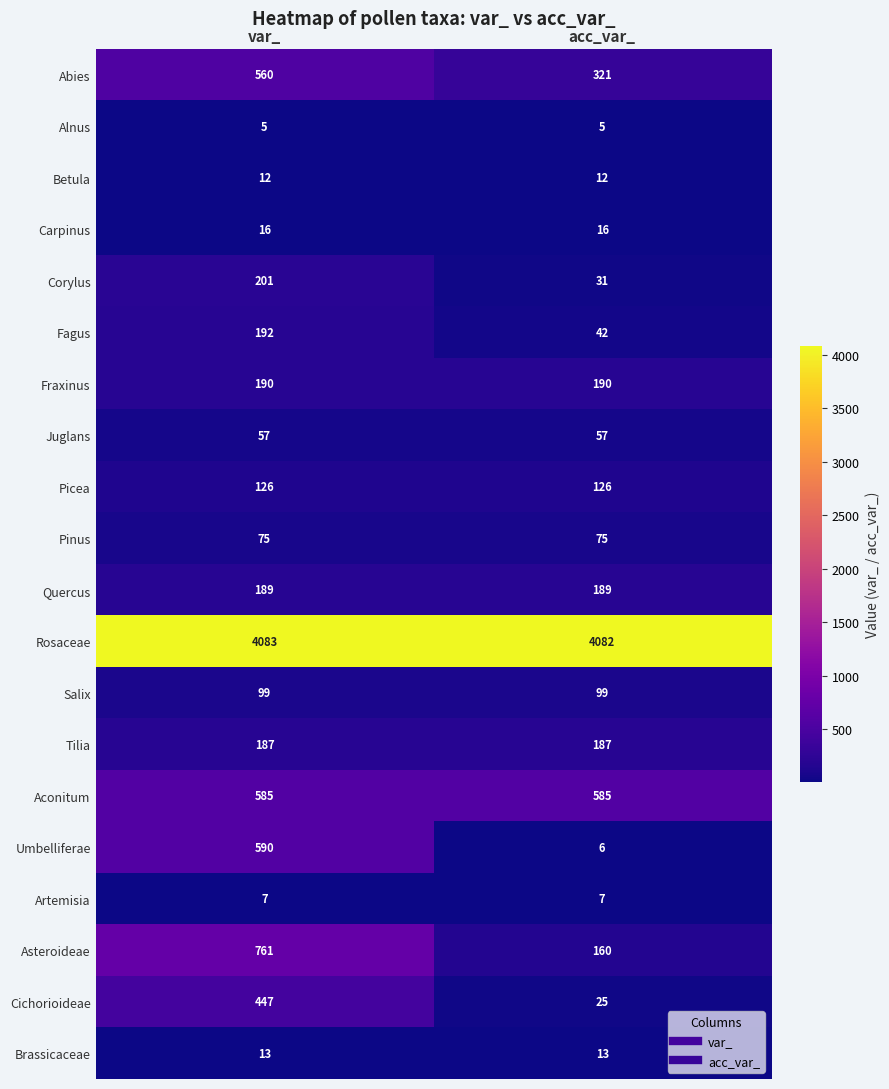

Which series has the largest total across all categories?

Rosaceae